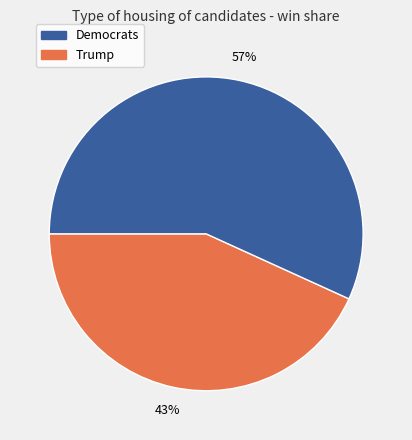

To the nearest percent, what is the difference between the largest and smallest slice percentages?

14%